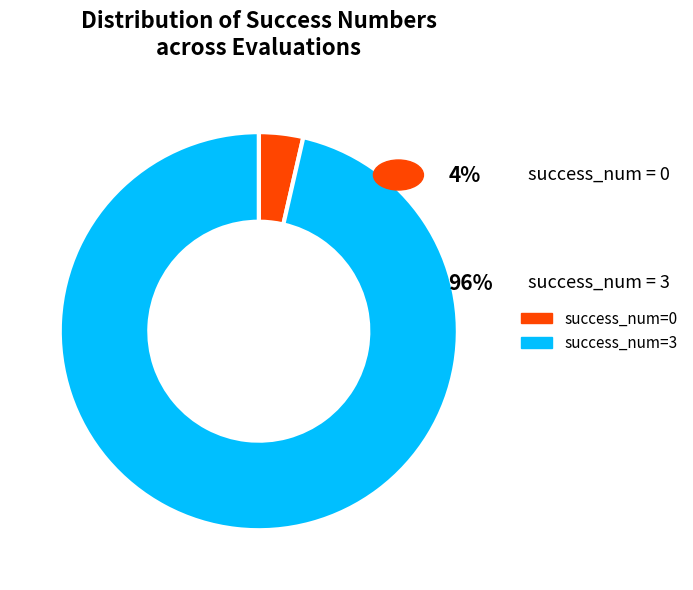

How many segments does this pie chart have?

2